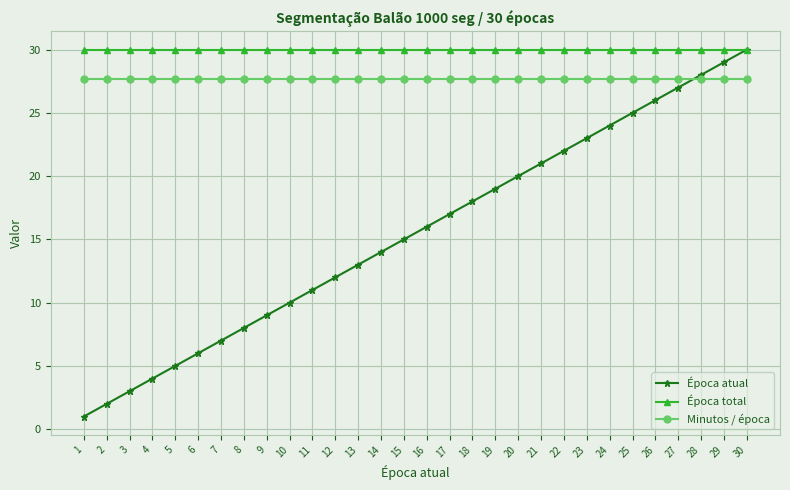

Rank the series at 16 from highest to lowest value.

Época total, Minutos / época, Época atual